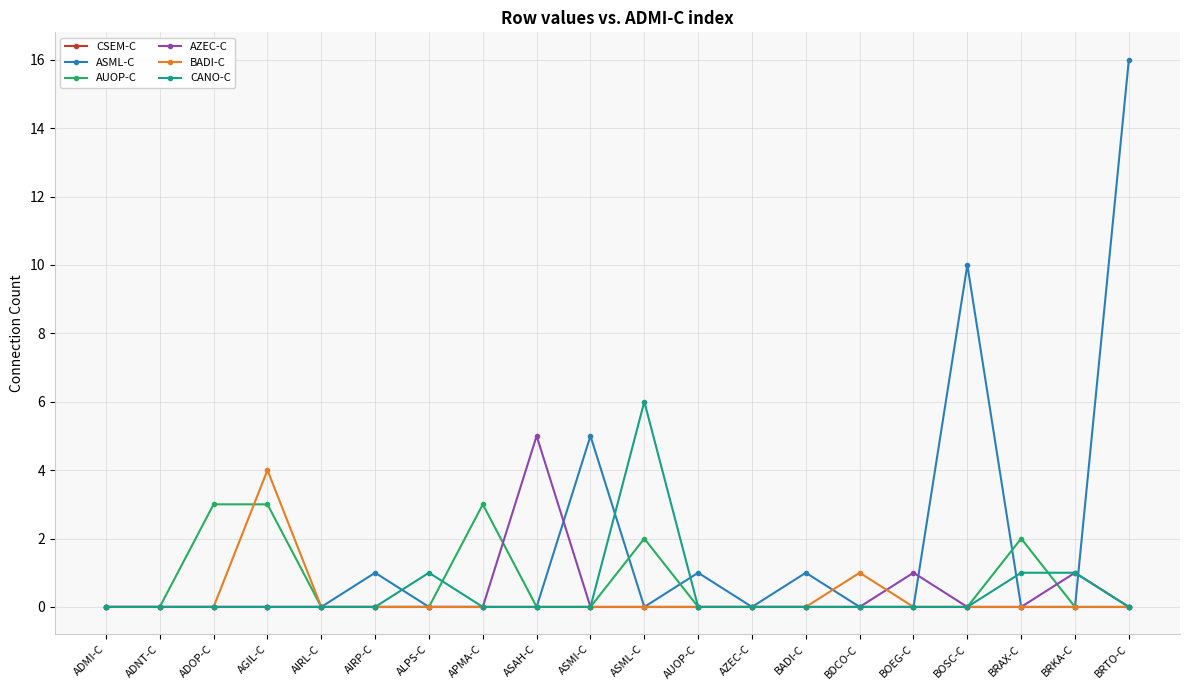

What is the sum of all AZEC-C values?

7